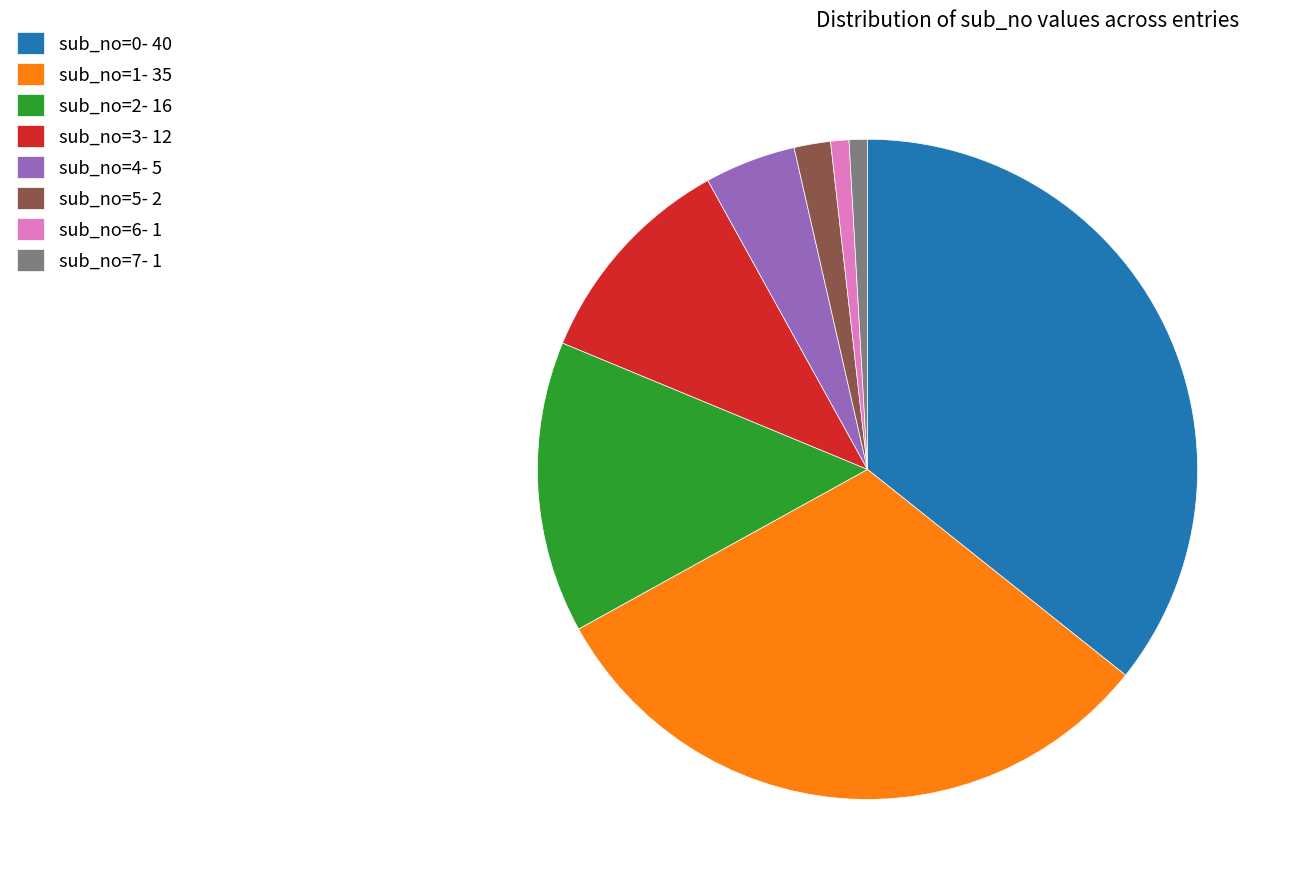

True or false: sub_no=7 accounts for 12% of the total.

False